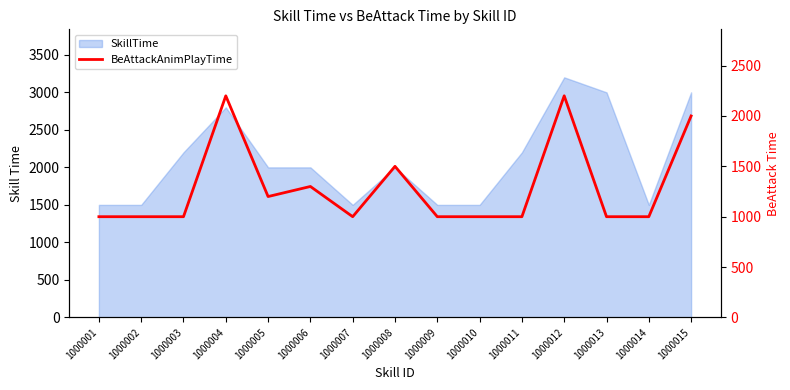

List the labels in order of value, largest first.

1000004, 1000012, 1000015, 1000008, 1000006, 1000005, 1000001, 1000002, 1000003, 1000007, 1000009, 1000010, 1000011, 1000013, 1000014